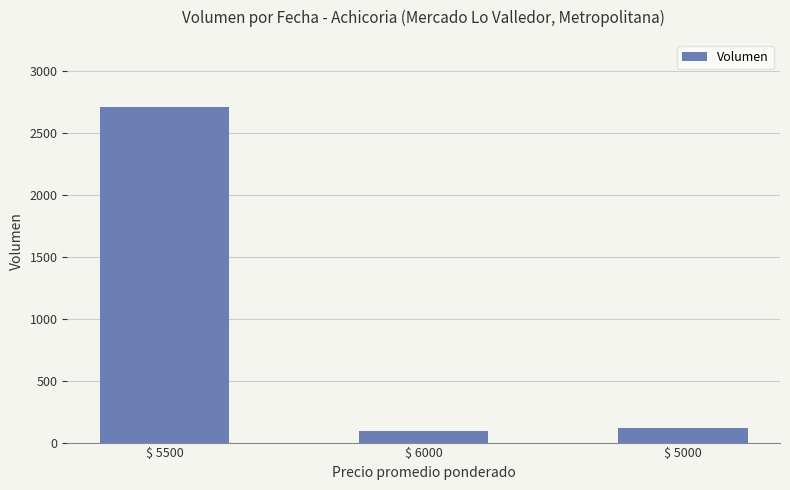

Reading left to right, extract all data points from this chart.

$ 5500=2710	$ 6000=90	$ 5000=120